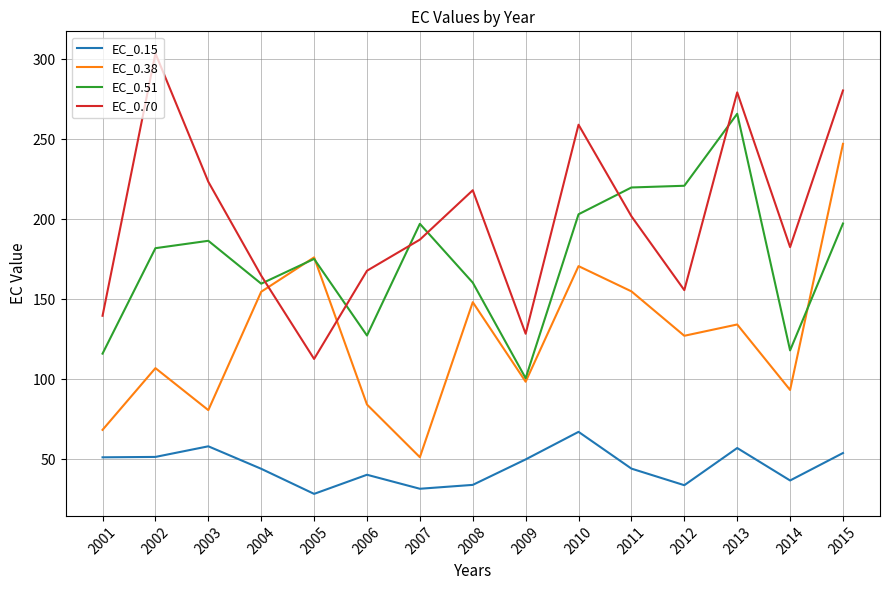

How many lines are shown in the chart?

4